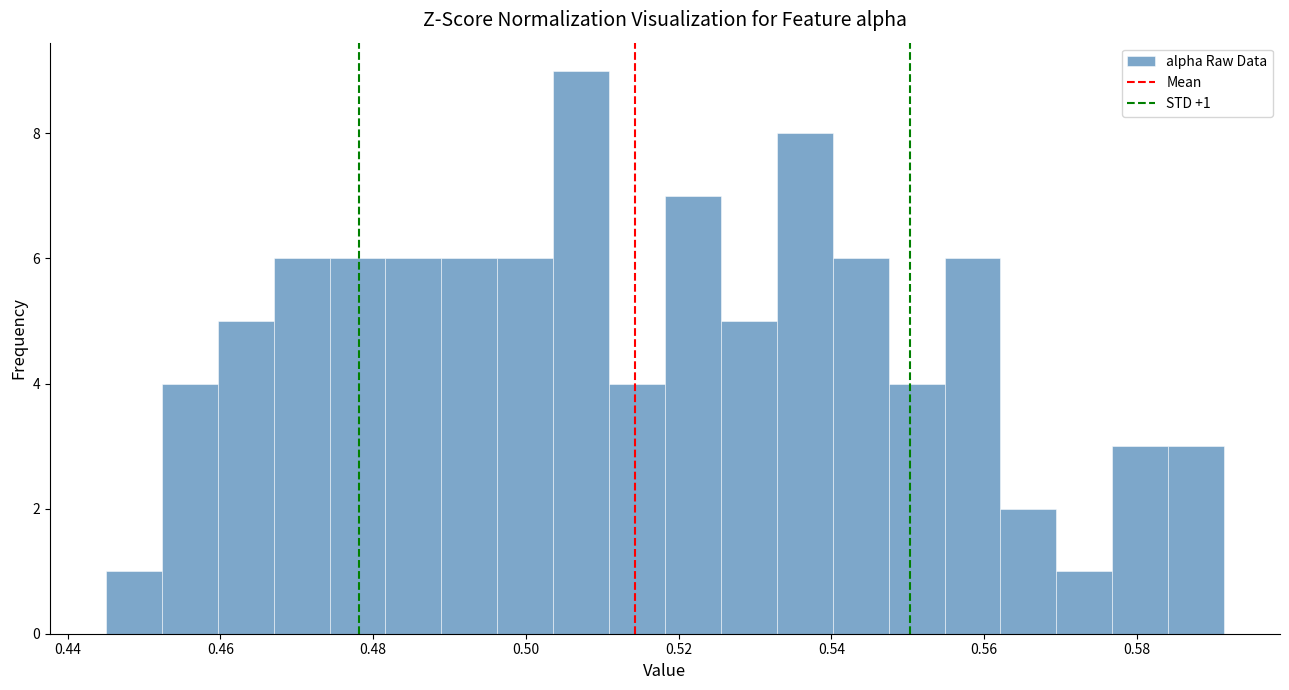

Read against the x-axis, roughly where is the centre of the tallest bar?

0.508